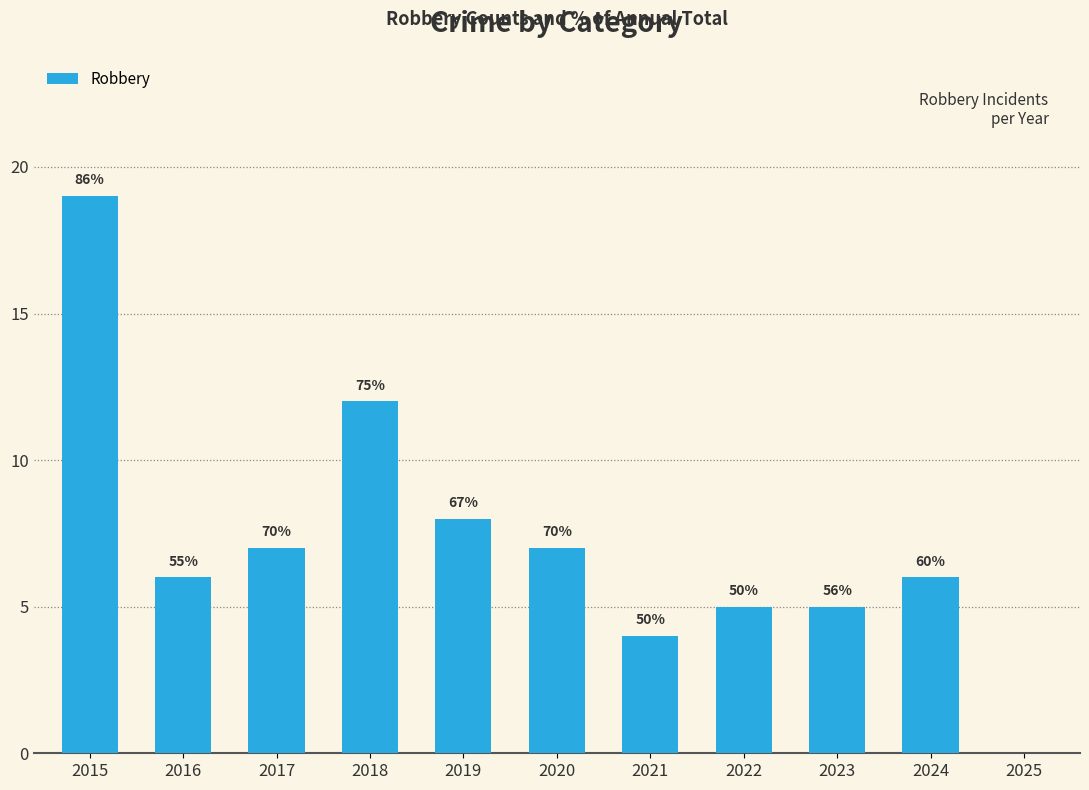

Are the bars horizontal?

No